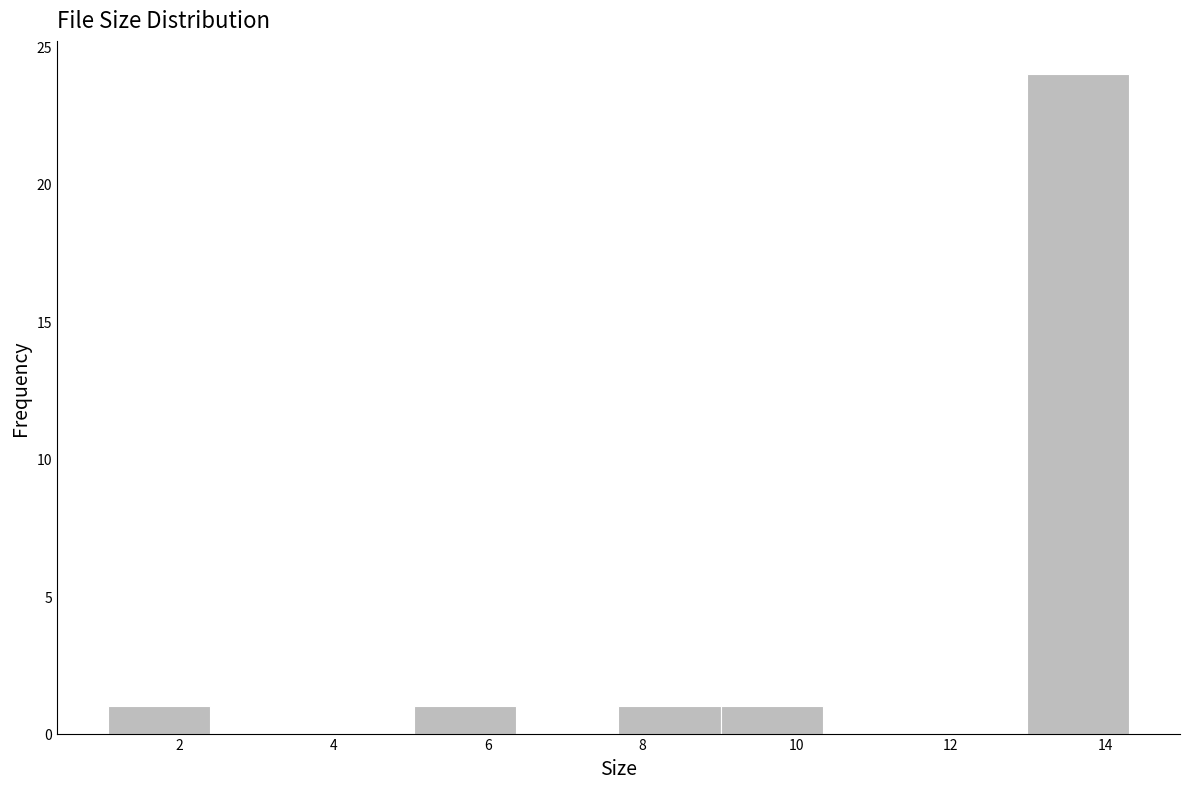

What is the height of the bar covering 5.0 to 6.4 on the x-axis? Neither the bar edges nor the heights are printed on the chart, so give them approximately, as read against the axes.

1